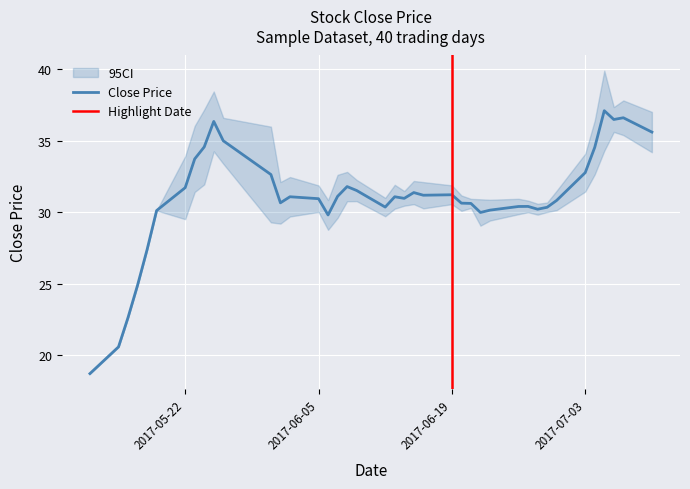

True or false: high has more than 2 points higher than both neighbors.

True